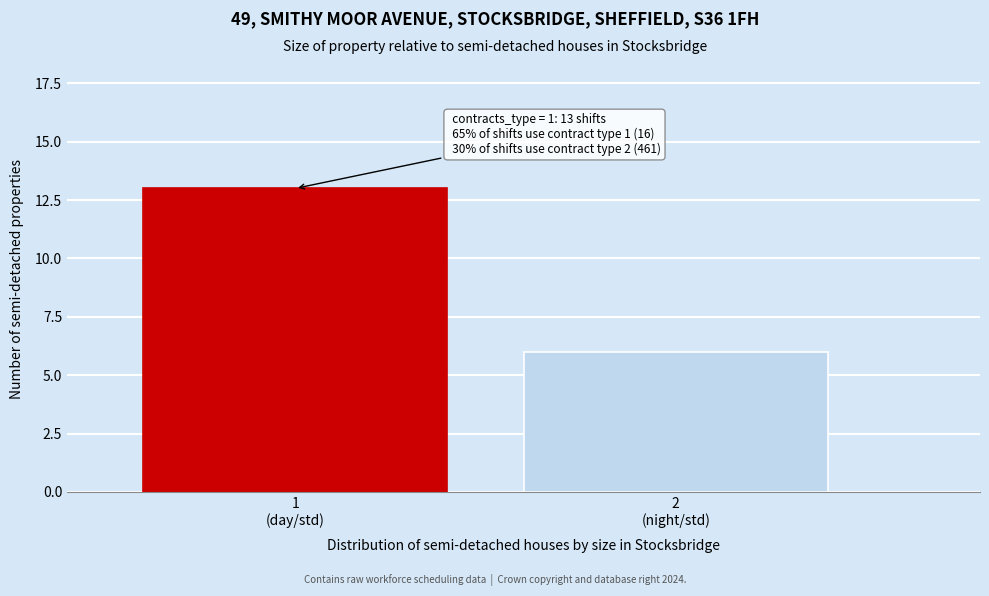

Reading left to right, extract all data points from this chart.

13	6